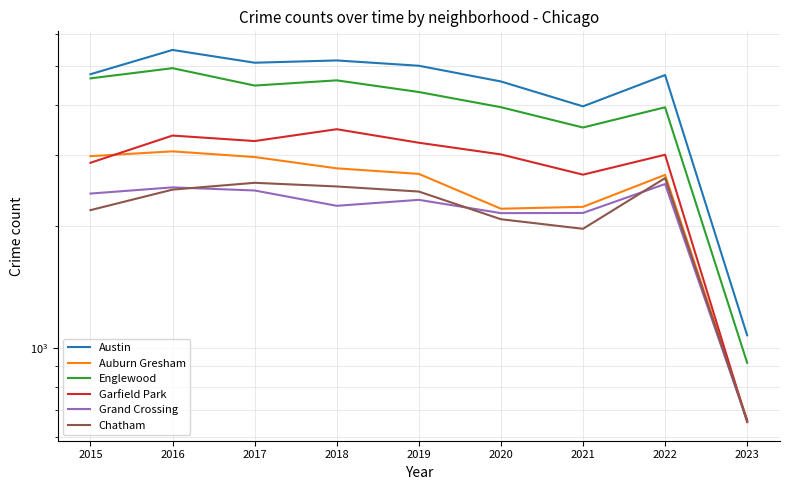

True or false: Auburn Gresham and Austin intersect in this chart.

False